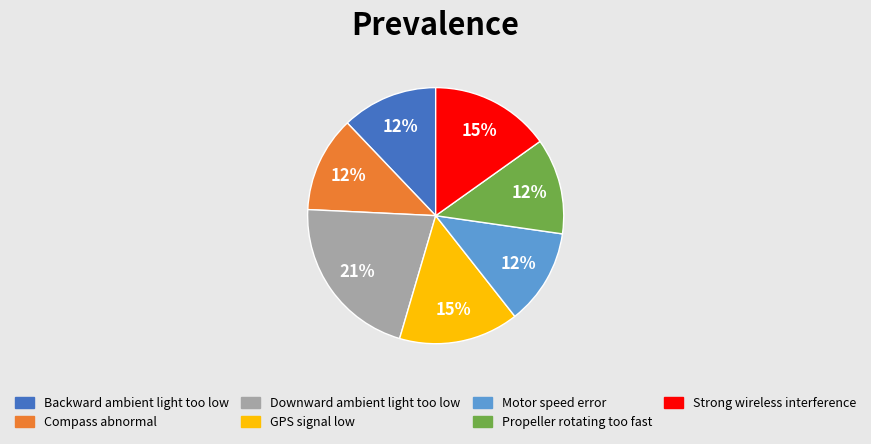

To the nearest percent, what is the average slice percentage?

14%